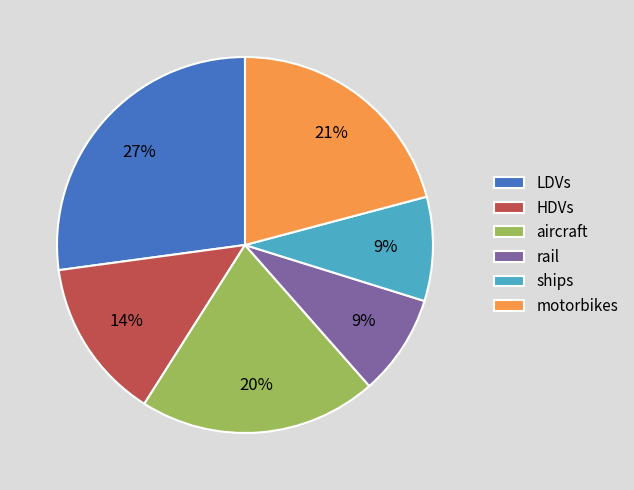

True or false: ships accounts for 17% of the total.

False